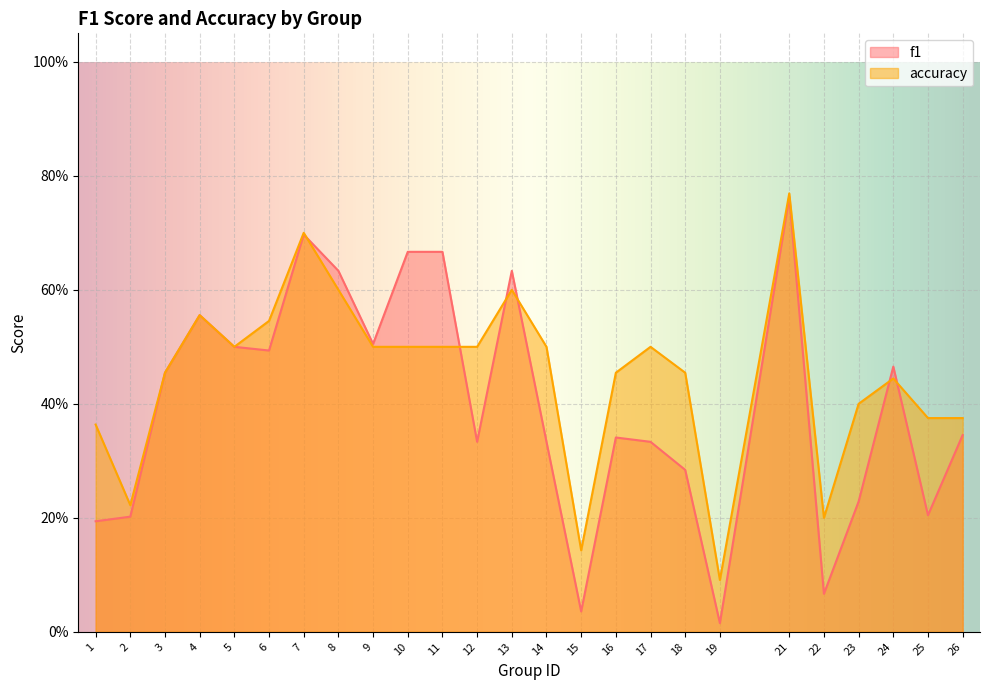

True or false: accuracy has a value of 0.4 at 1.

True